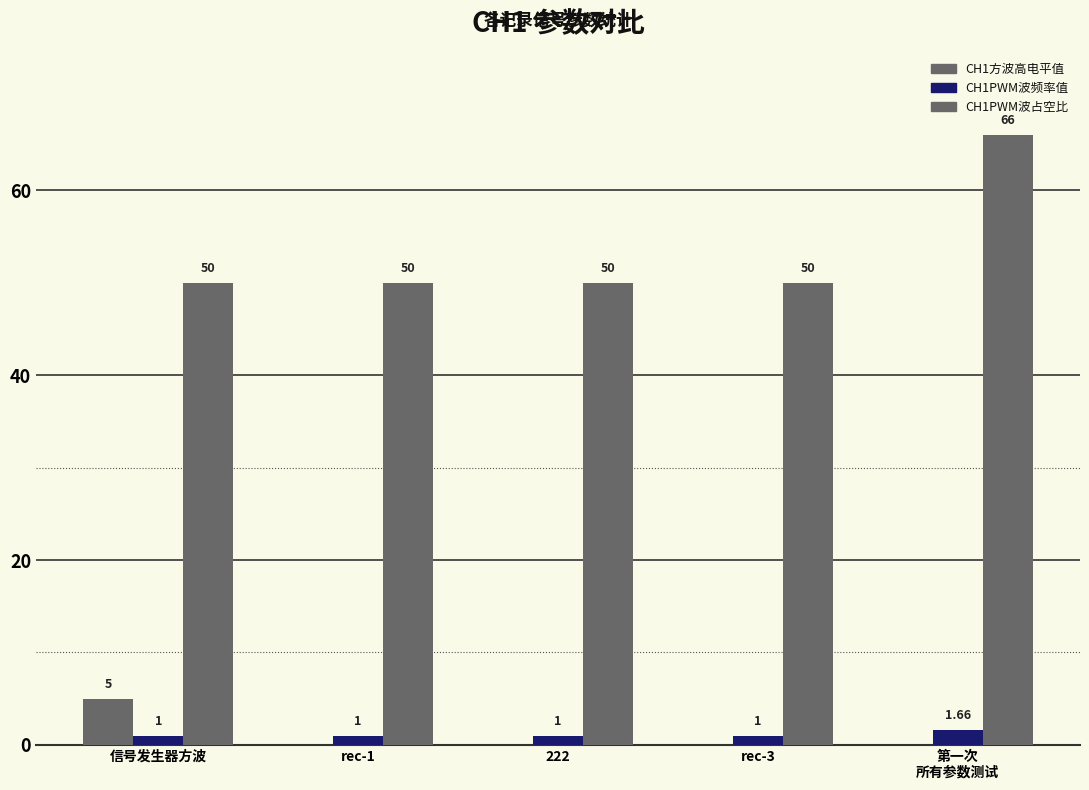

Which series has the widest spread of values?

CH1PWM波占空比